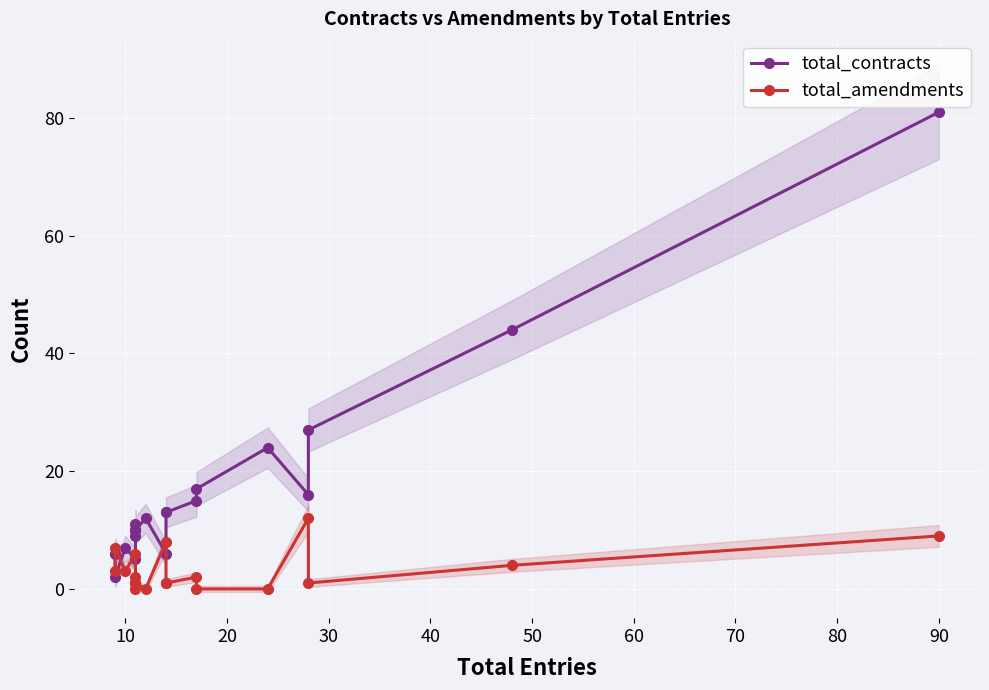

The value of total_amendments at 12 is 1. True or false?

False